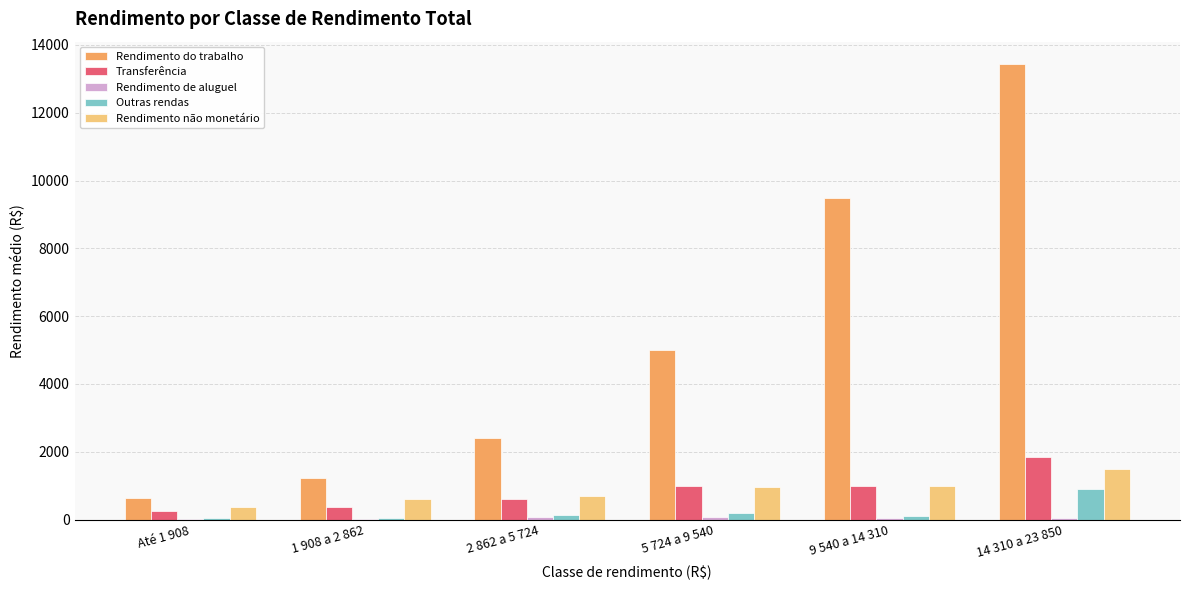

What is the maximum value shown in the chart?

13424.9